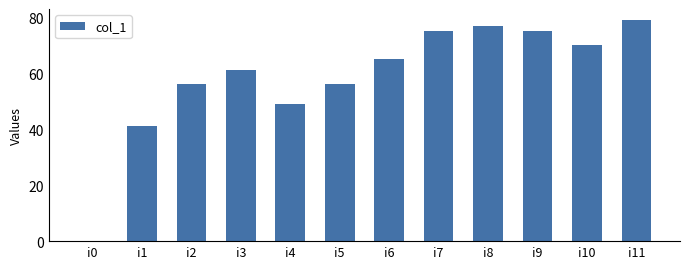

Reading right to left, transcribe all the data shown in this chart.

79	70	75	77	75	65	56	49	61	56	41	0